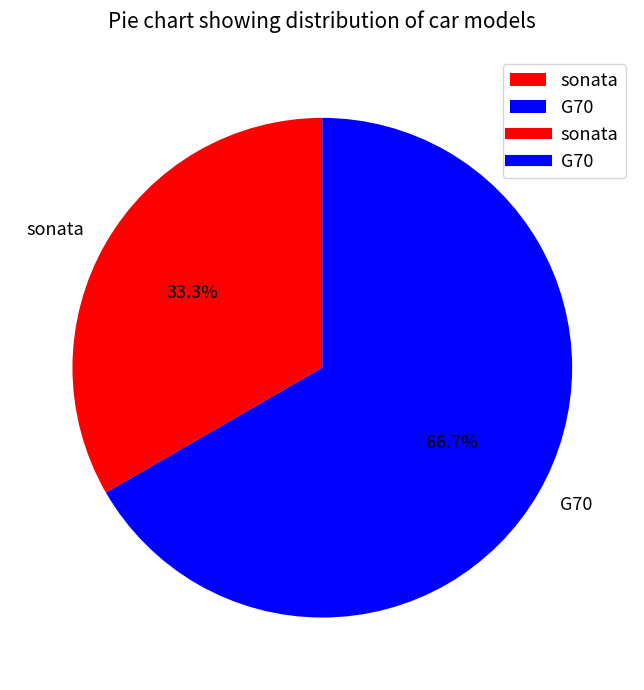

Which slice represents more than half of the pie?

G70